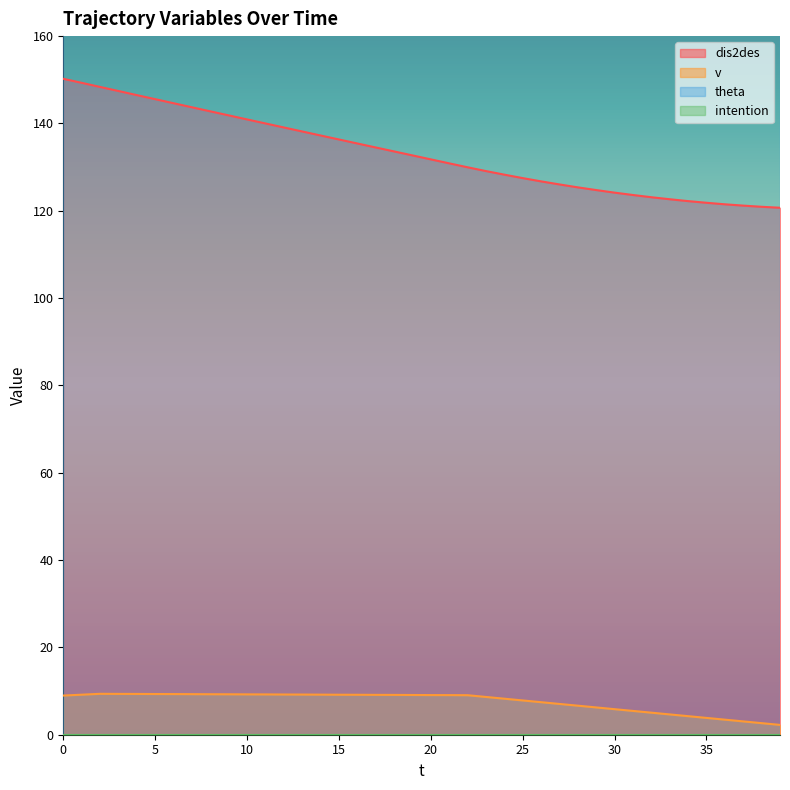

What is the minimum value for dis2des?

120.7